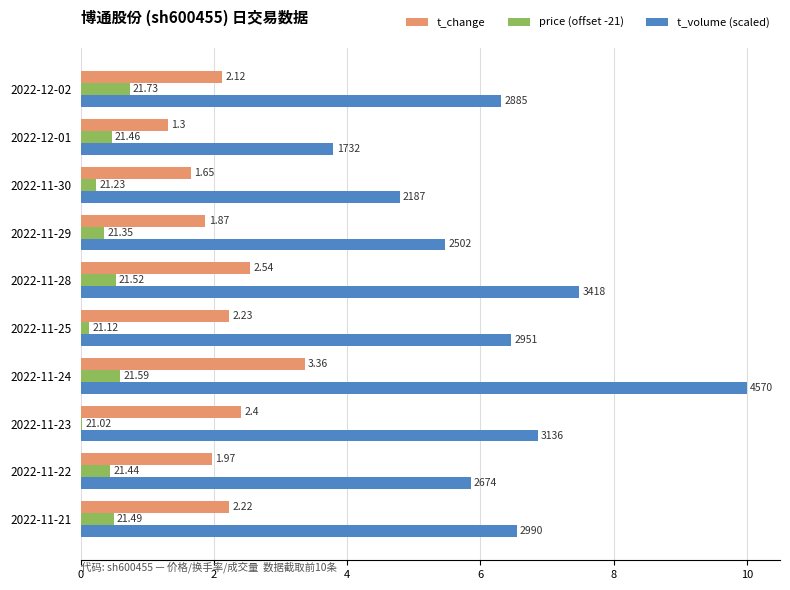

What are all the series names shown in the legend?

t_change, price (offset -21), t_volume (scaled)